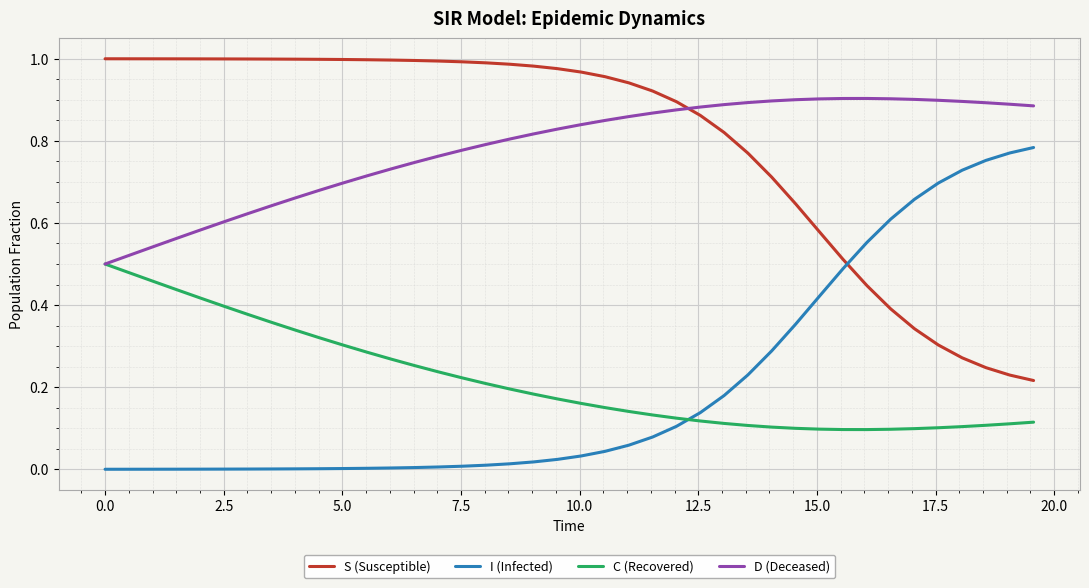

True or false: D (Deceased) and I (Infected) intersect in this chart.

False